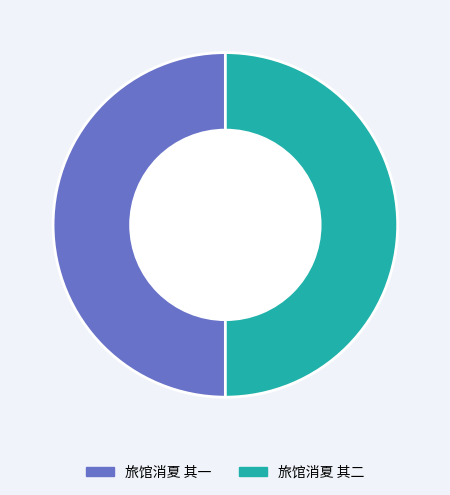

Approximately how many times larger is the value at 旅馆消夏 其二 compared to 旅馆消夏 其一?

1.0